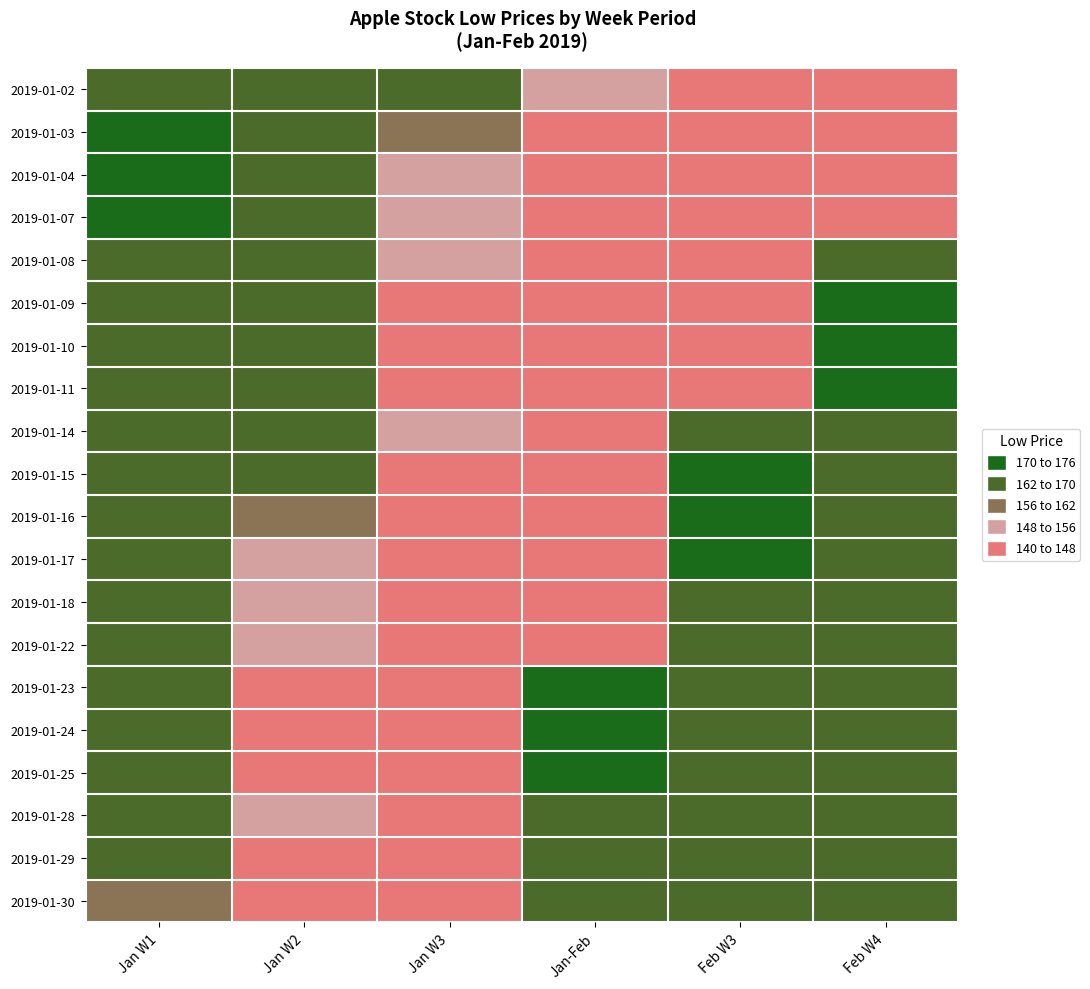

Rank the series at Jan W3 from lowest to highest value.

2019-01-02, 2019-01-03, 2019-01-04, 2019-01-07, 2019-01-08, 2019-01-14, 2019-01-15, 2019-01-18, 2019-01-23, 2019-01-16, 2019-01-22, 2019-01-17, 2019-01-25, 2019-01-11, 2019-01-24, 2019-01-28, 2019-01-09, 2019-01-10, 2019-01-30, 2019-01-29